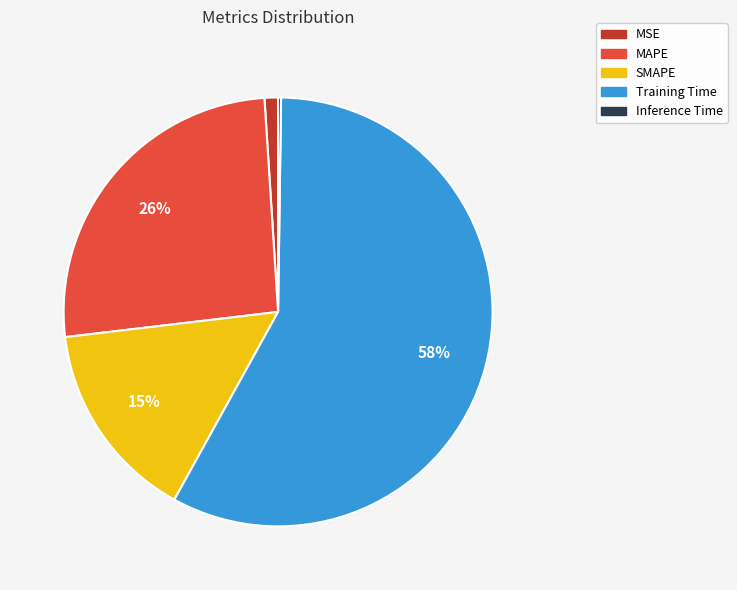

Approximately how many times larger is the value at SMAPE compared to Training Time?

0.3